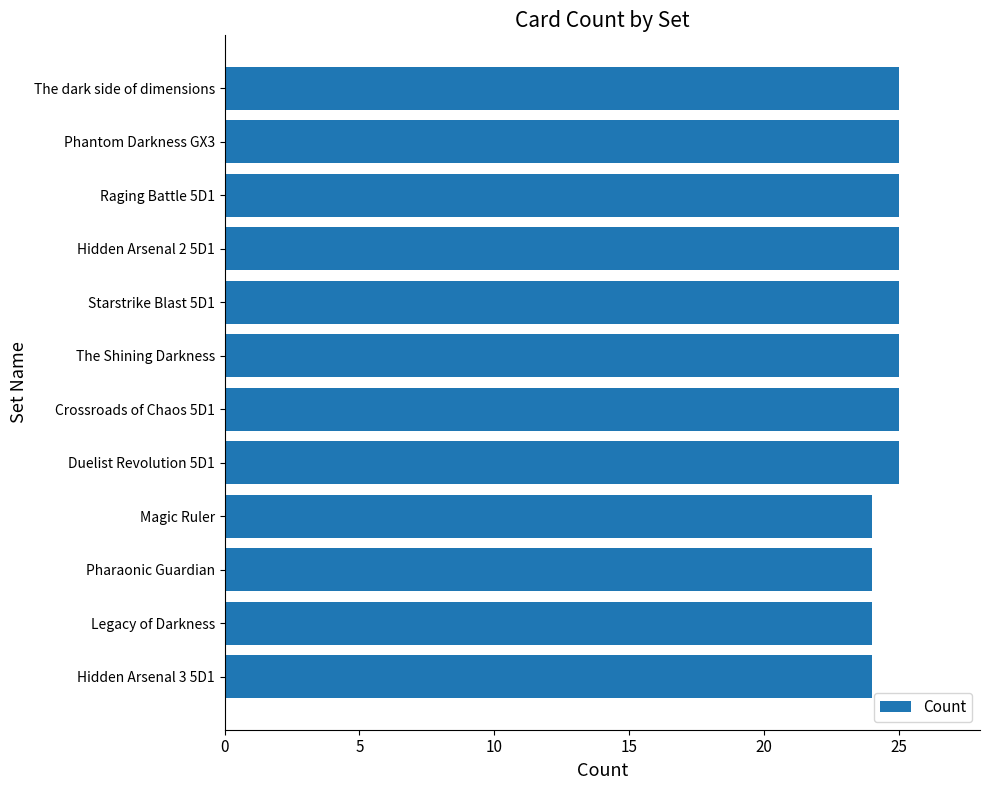

What is the sum of the values at The dark side of dimensions and Duelist Revolution 5D1?

50